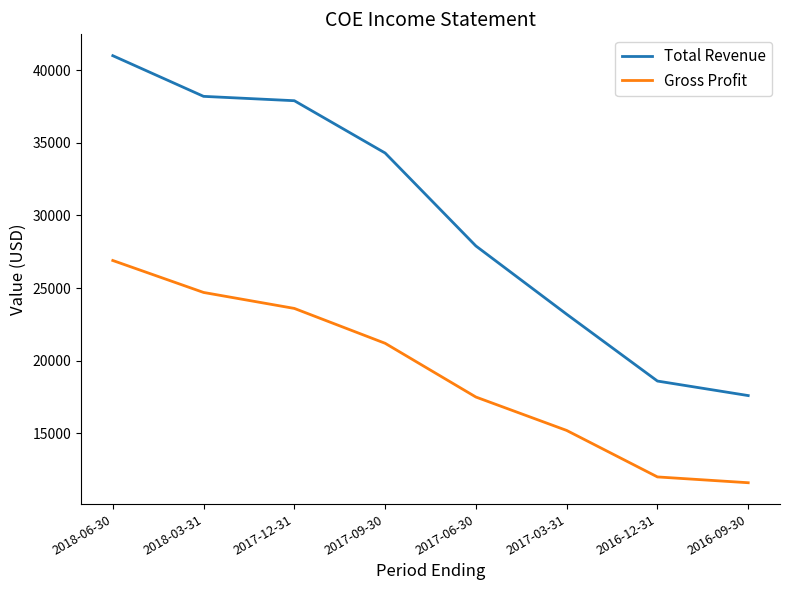

True or false: Gross Profit has a value of 37715 at 2017-09-30.

False